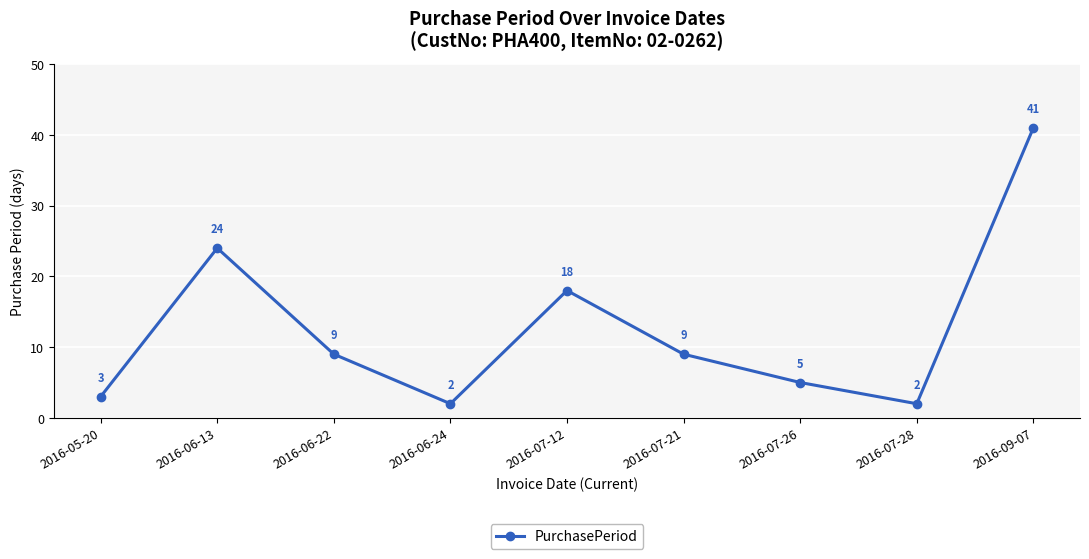

True or false: there are more than 0 points higher than both neighbors.

True